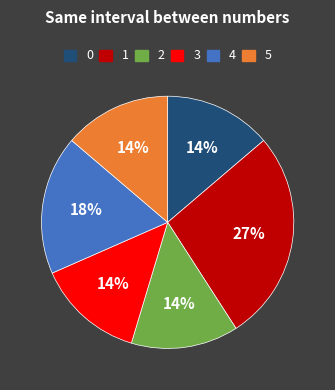

Does any single category account for the majority?

No